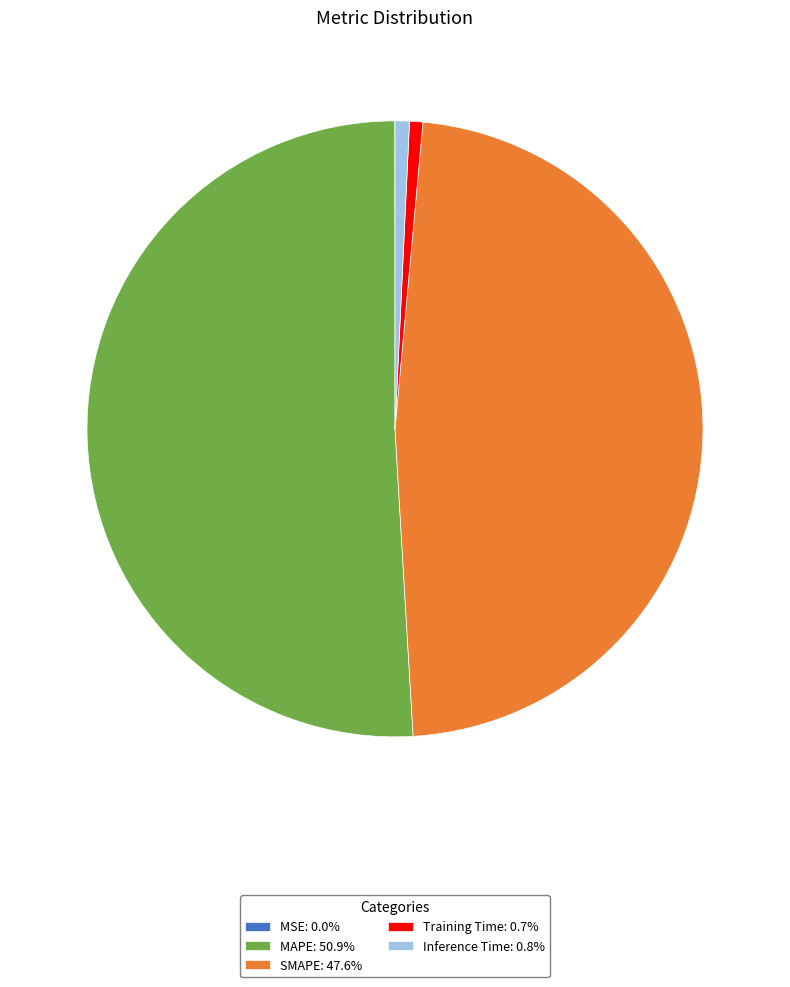

Which slice represents more than half of the pie?

MAPE